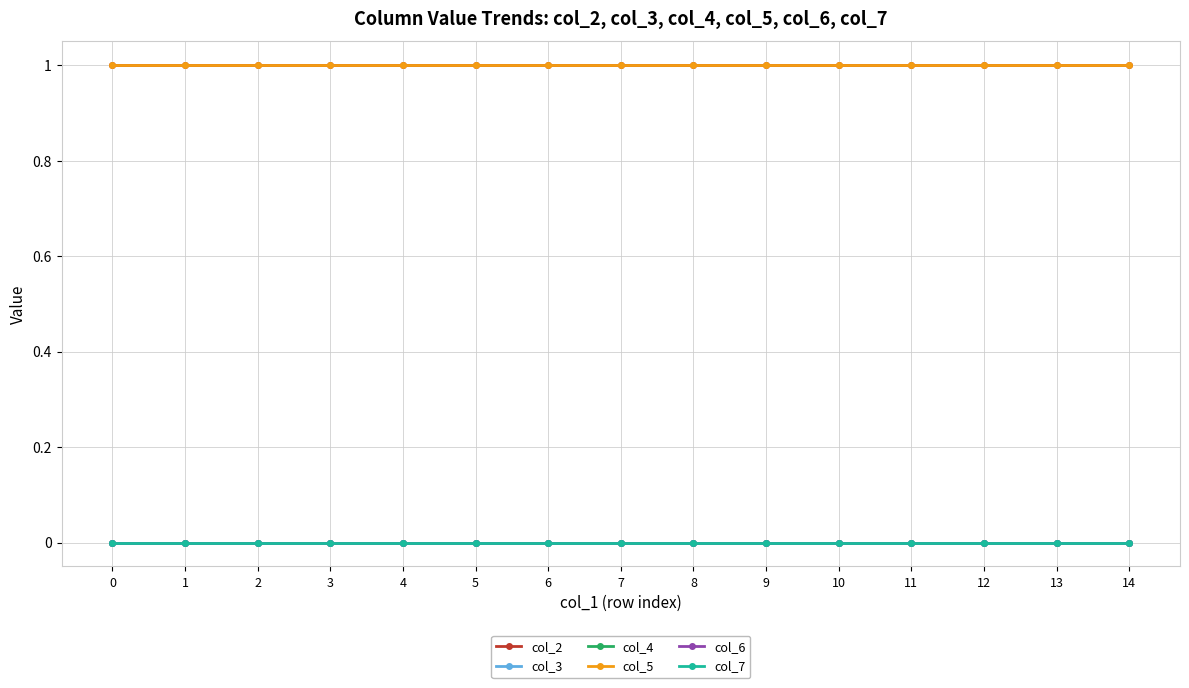

Is this an area chart (filled region under the line)?

No